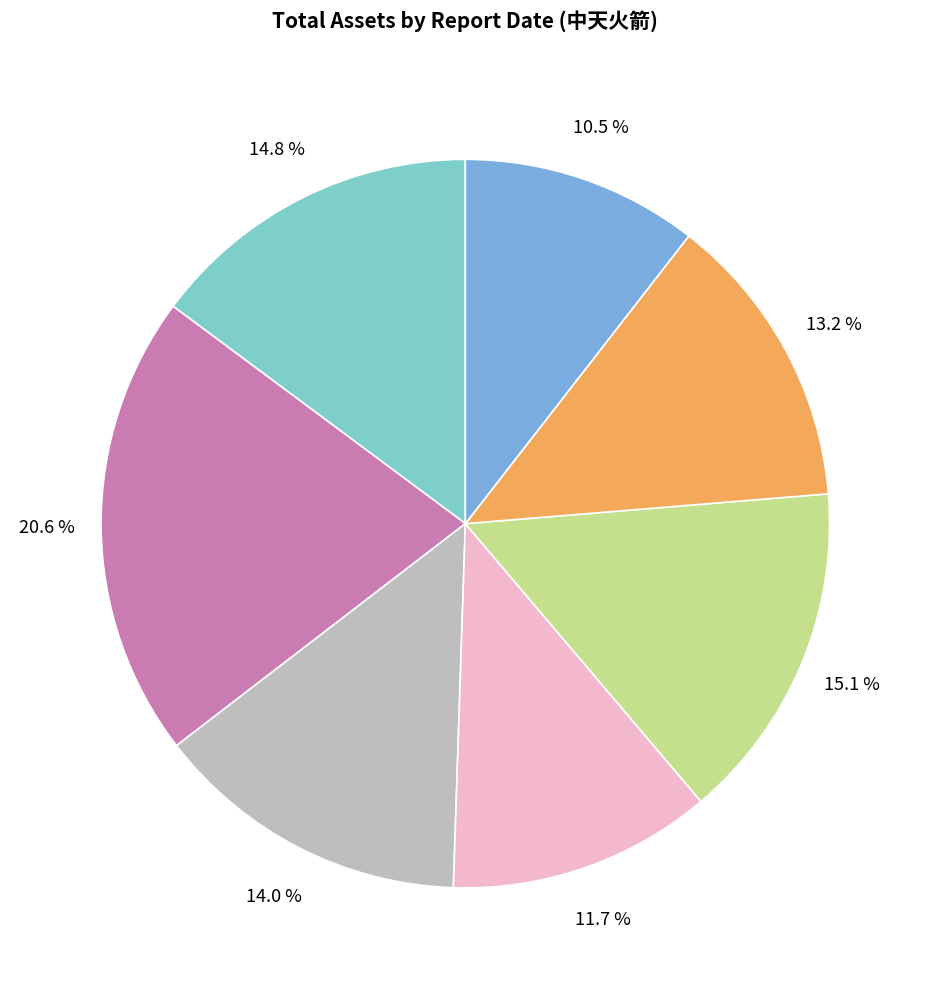

Is there any slice that represents more than half of the pie?

No